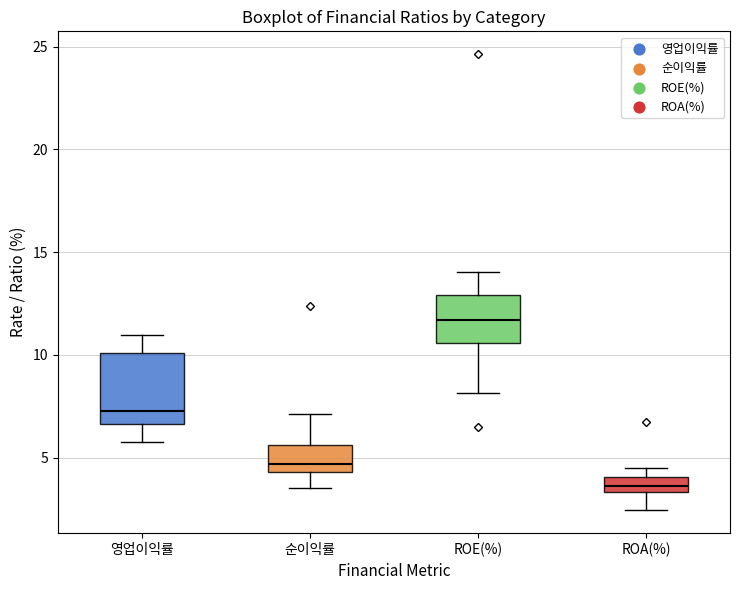

Which box's median line is the lowest?

ROA(%)